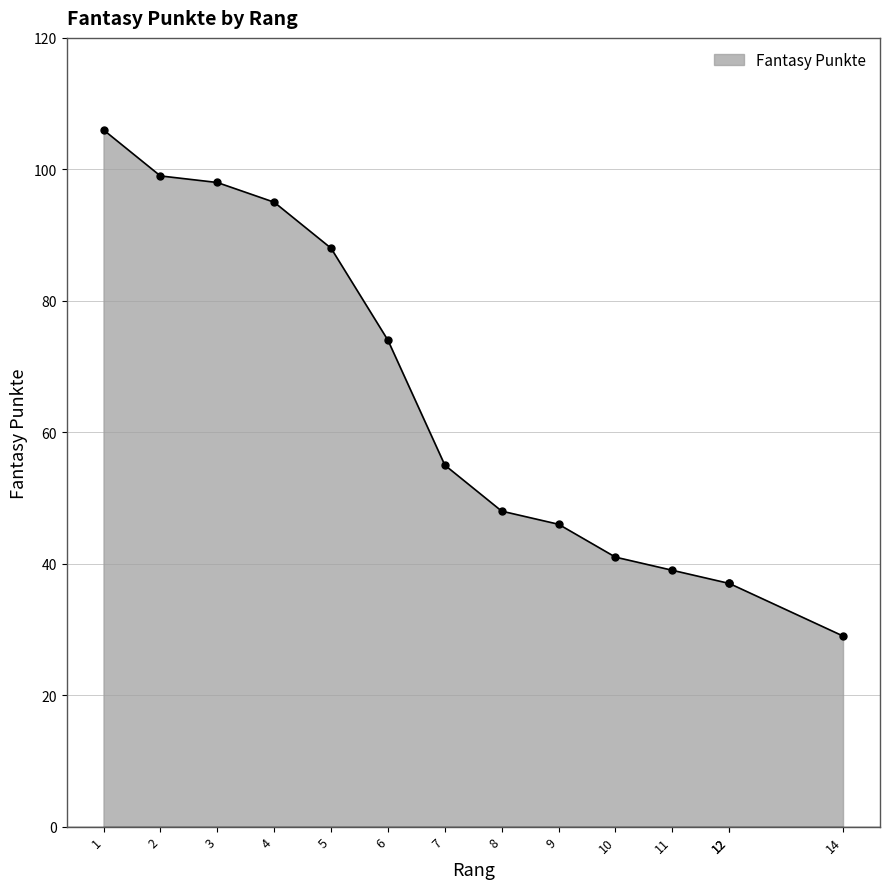

How many series are shown in this chart?

1